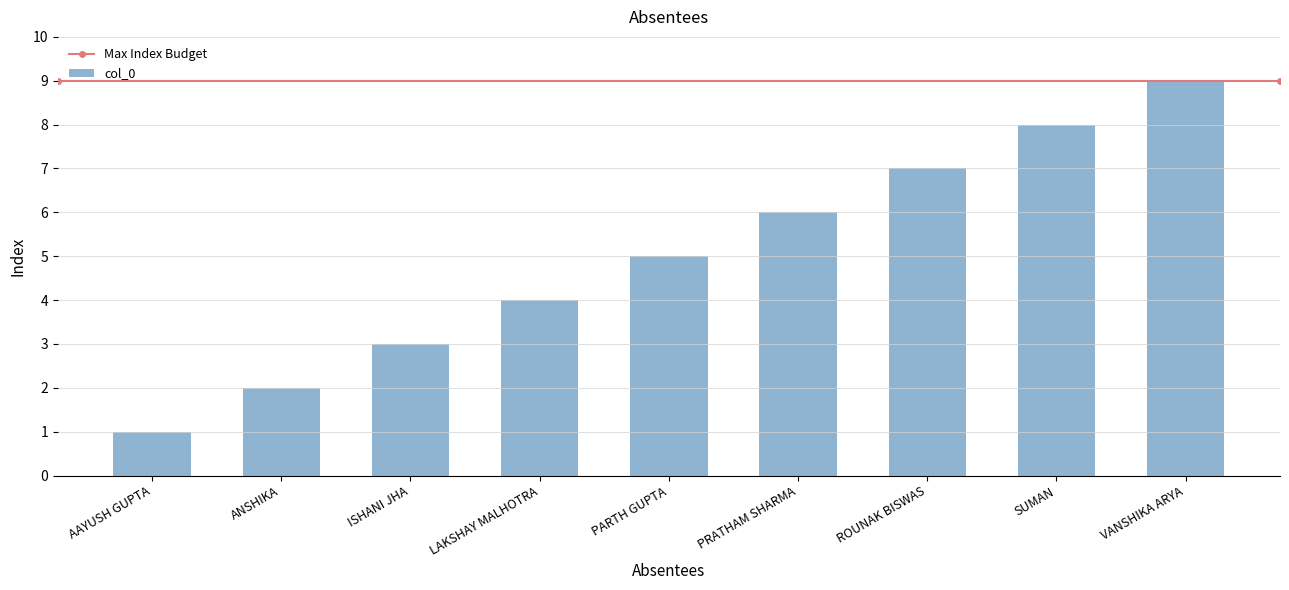

What position from the left is ANSHIKA?

2